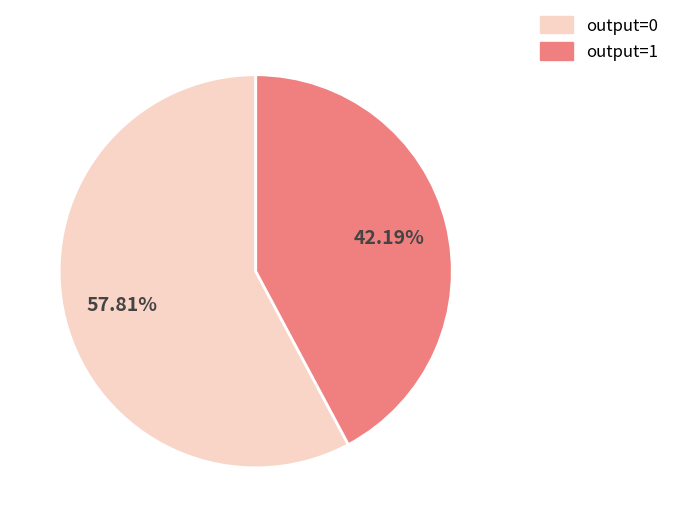

How many segments does this pie chart have?

2